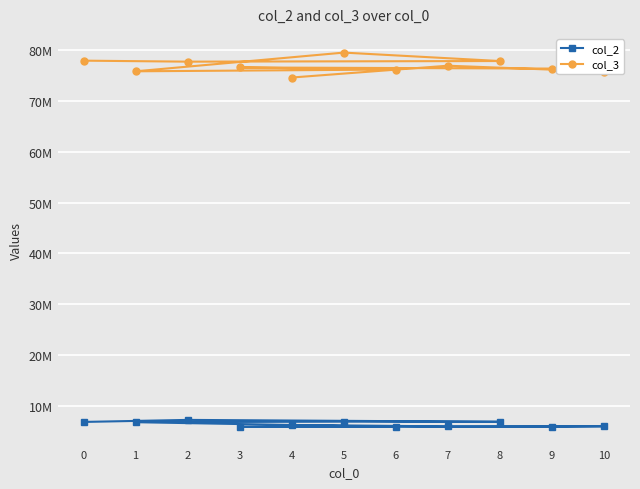

How many data points in col_3 are above 76626541?

5